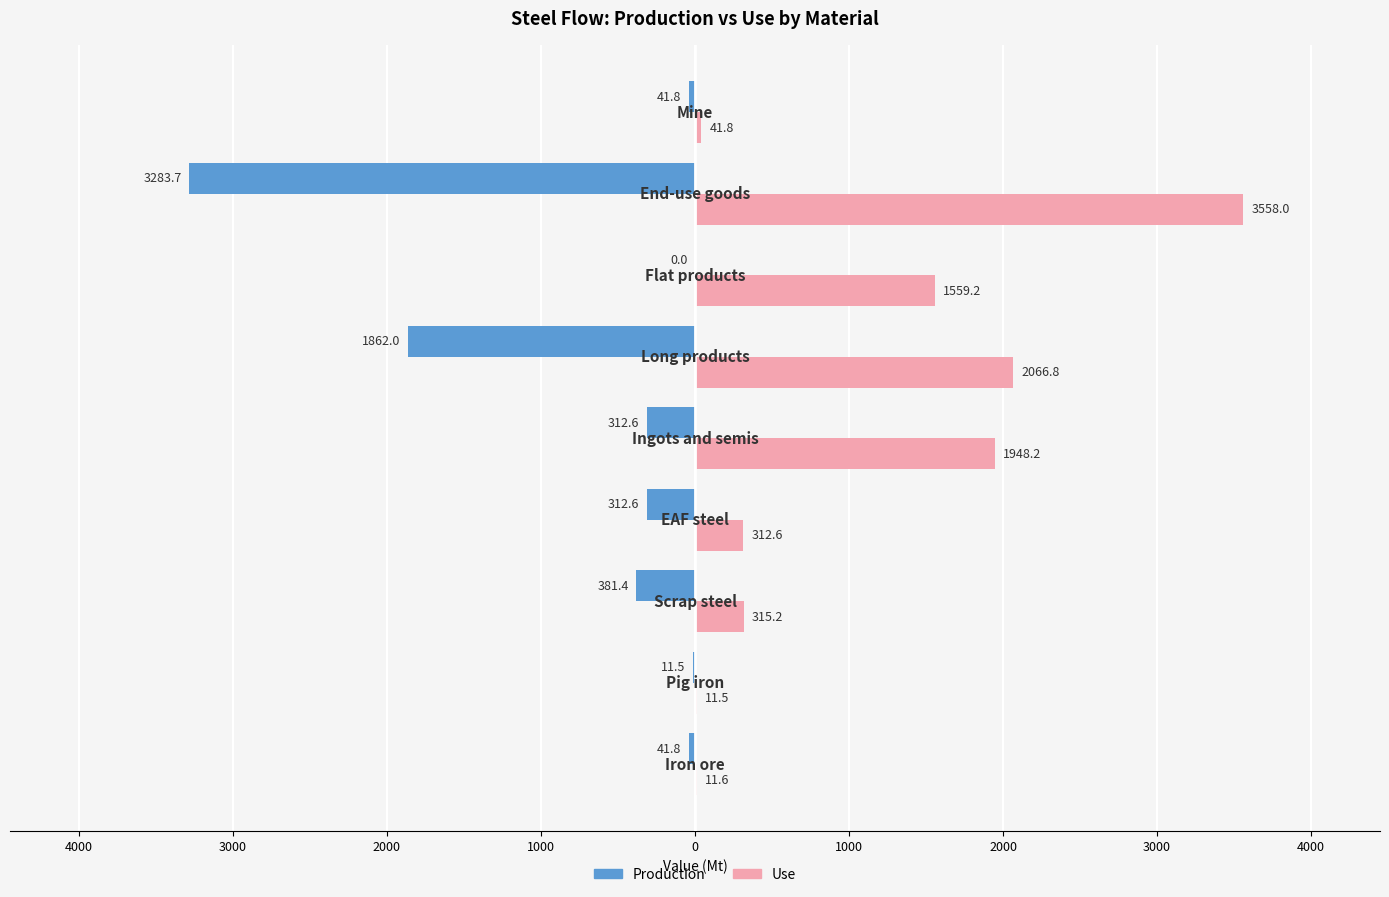

What are all the series names shown in the legend?

Production, Use